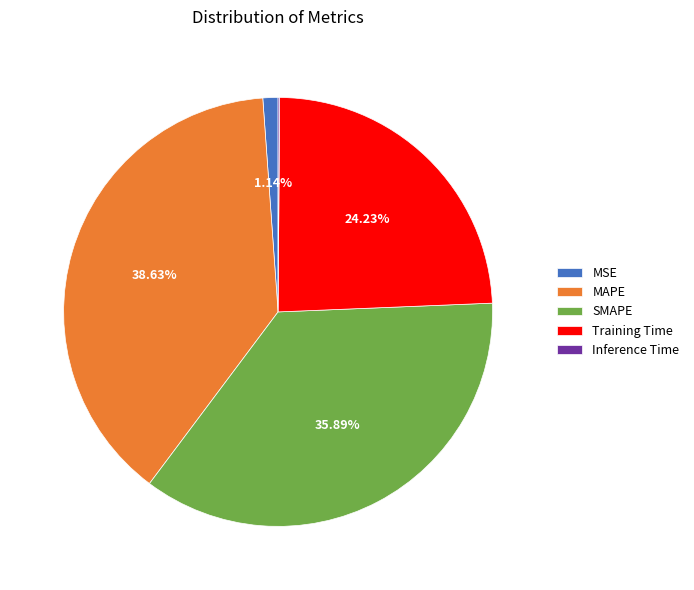

To the nearest percent, what portion does MAPE represent?

39%